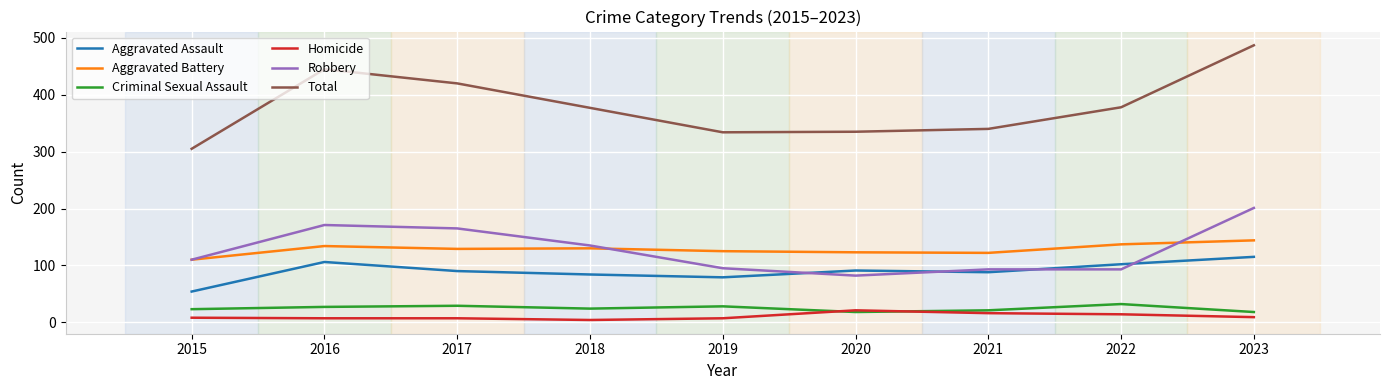

True or false: Total has a value of 335 at 2020.

True